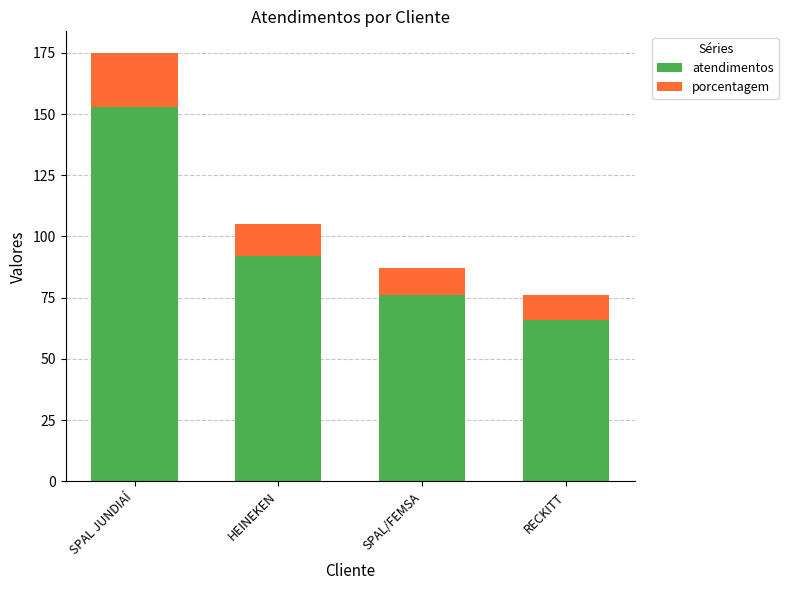

List the labels in order of atendimentos value, largest first.

SPAL JUNDIAÍ, HEINEKEN, SPAL/FEMSA, RECKITT